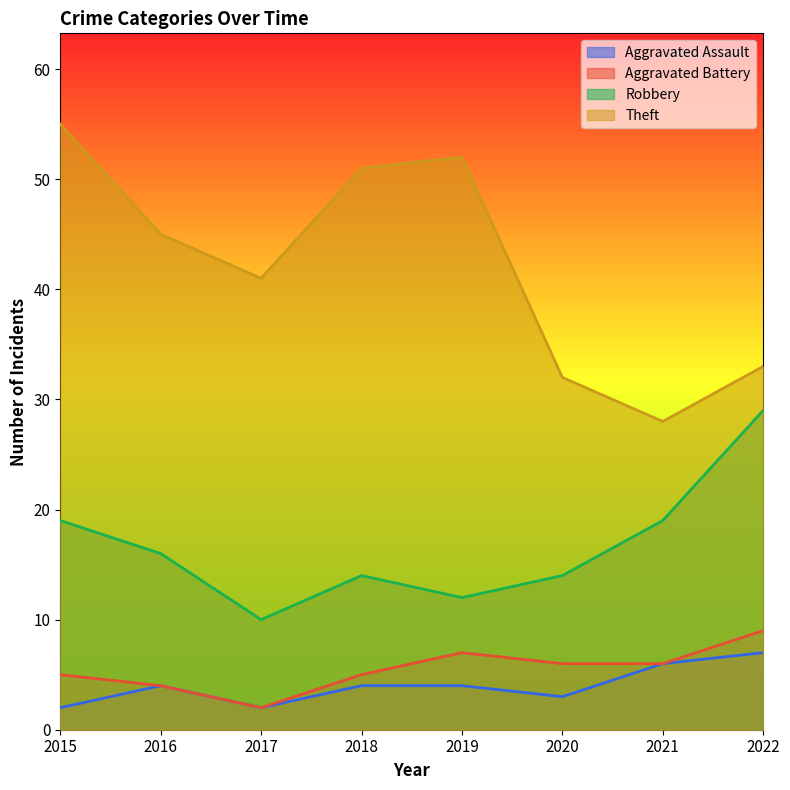

True or false: Aggravated Assault has a value of 2 at 2017.

True